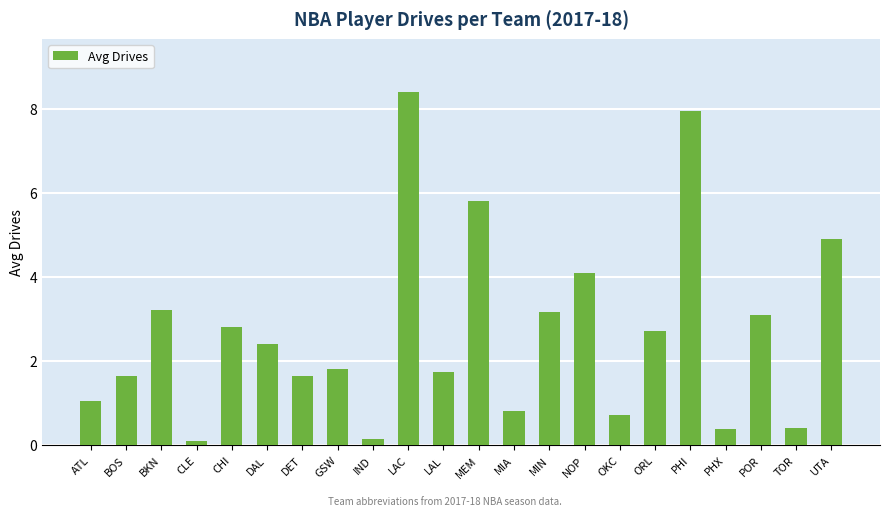

Which has a higher value, PHX or OKC?

OKC